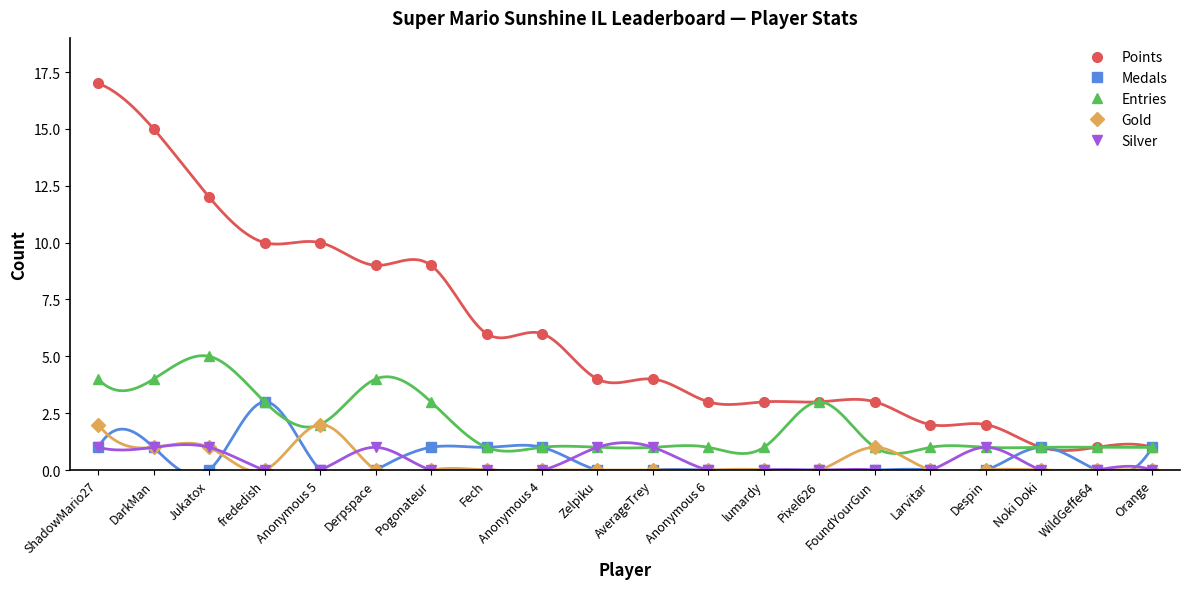

What is the label of the 13th point from the left?

lumardy